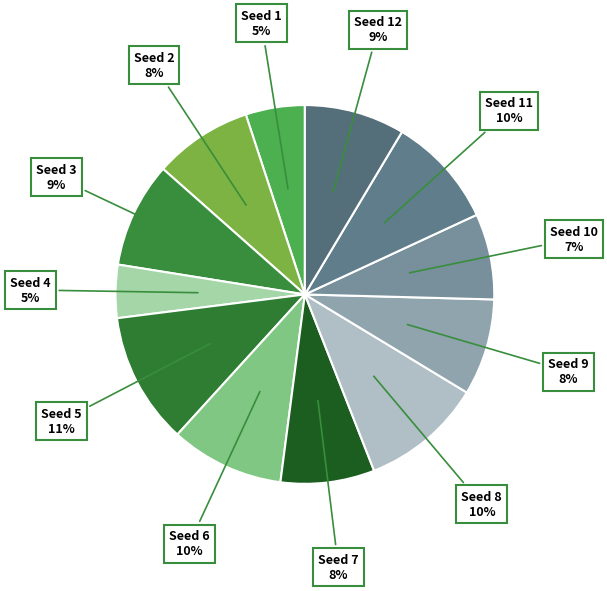

Count the number of slices in the pie.

12